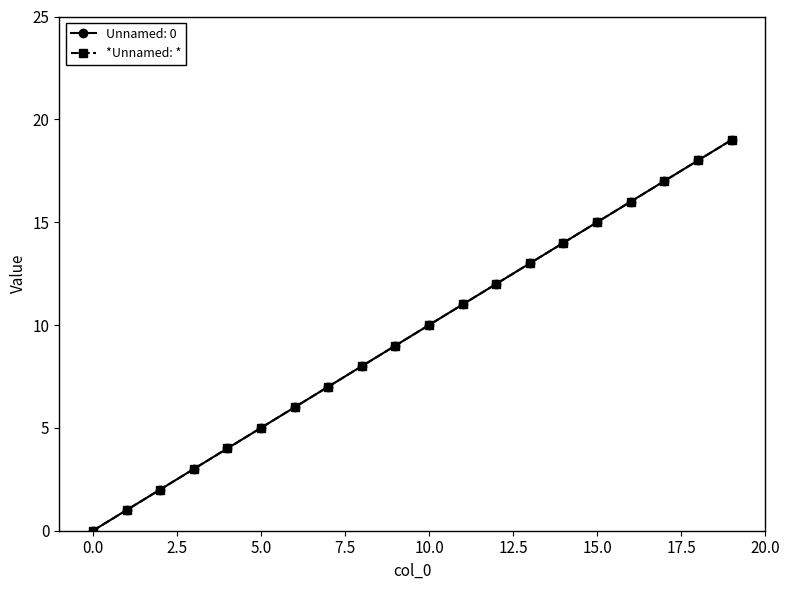

Does the chart have visible grid lines?

No